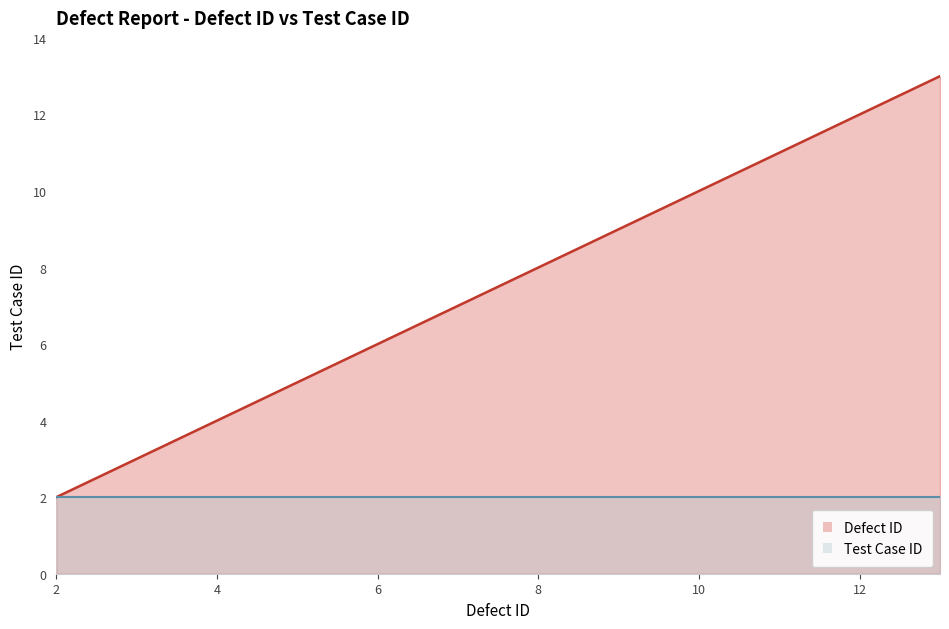

The chart shows a value of 4 at 4. True or false?

True